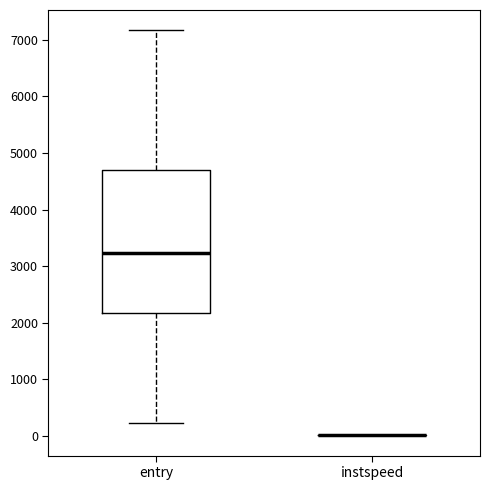

Comparing the boxes themselves (not the whiskers), which one is the tallest?

entry